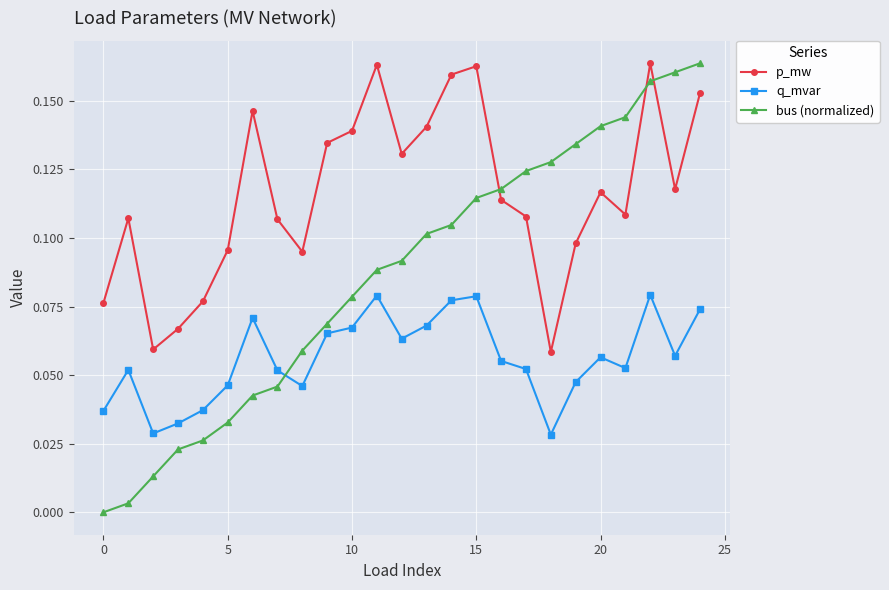

Which series has the largest total across all categories?

p_mw